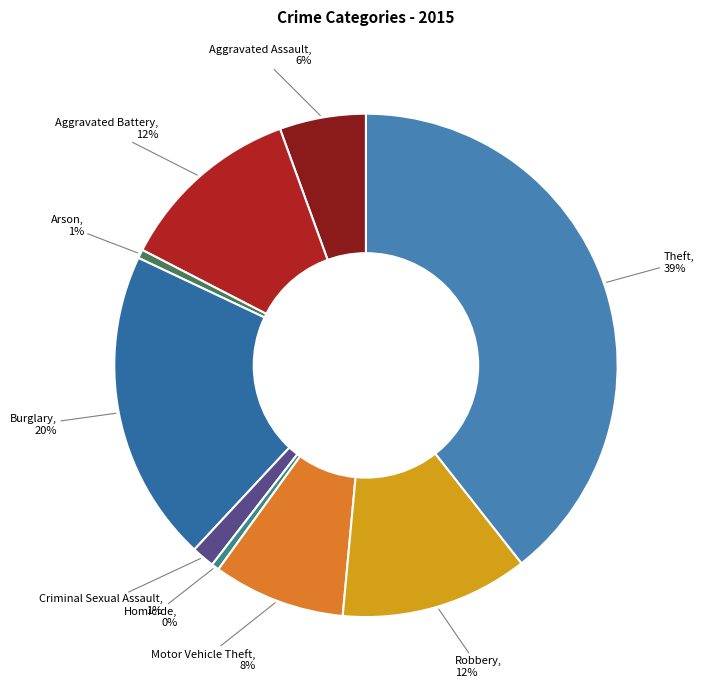

Which category has the smallest portion of the pie?

Homicide